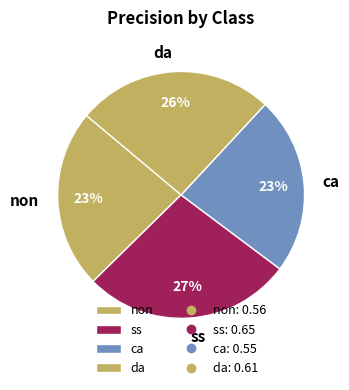

To the nearest percent, what portion does da represent?

26%